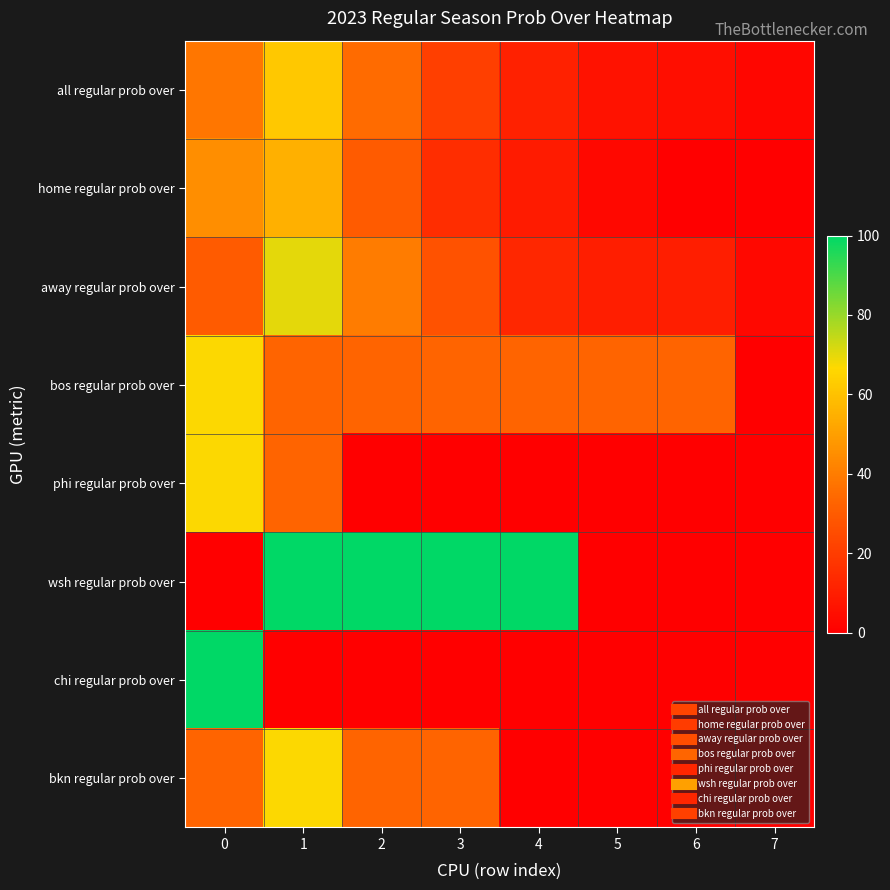

At which category is the sum across all series the highest?

1